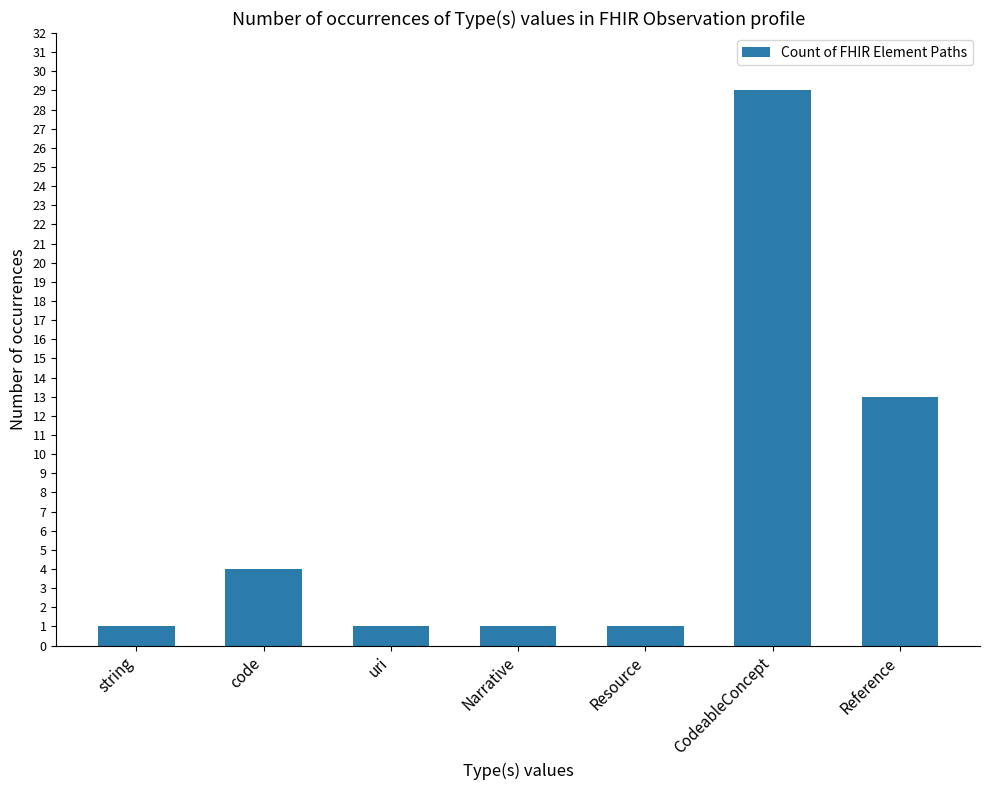

The value at Resource is 2. True or false?

False